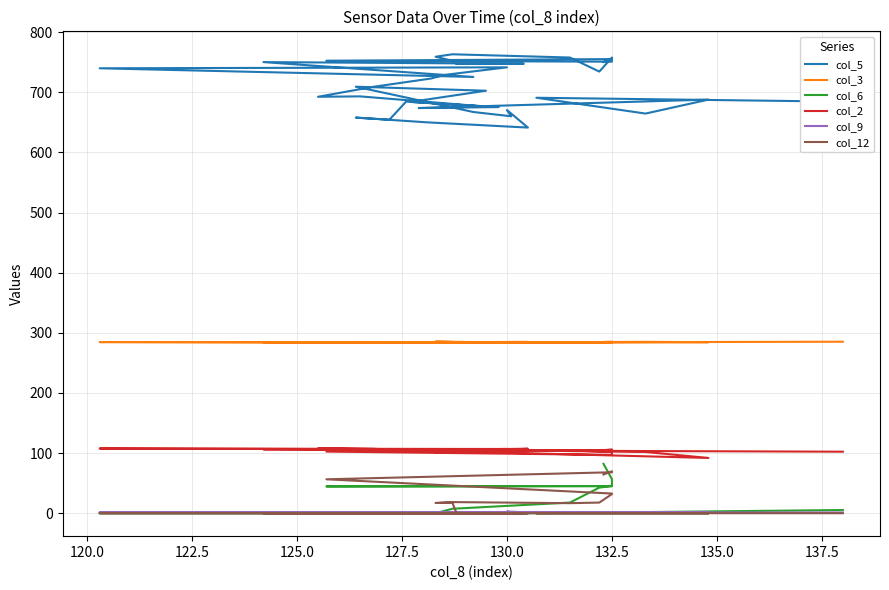

True or false: col_2 and col_6 intersect in this chart.

False